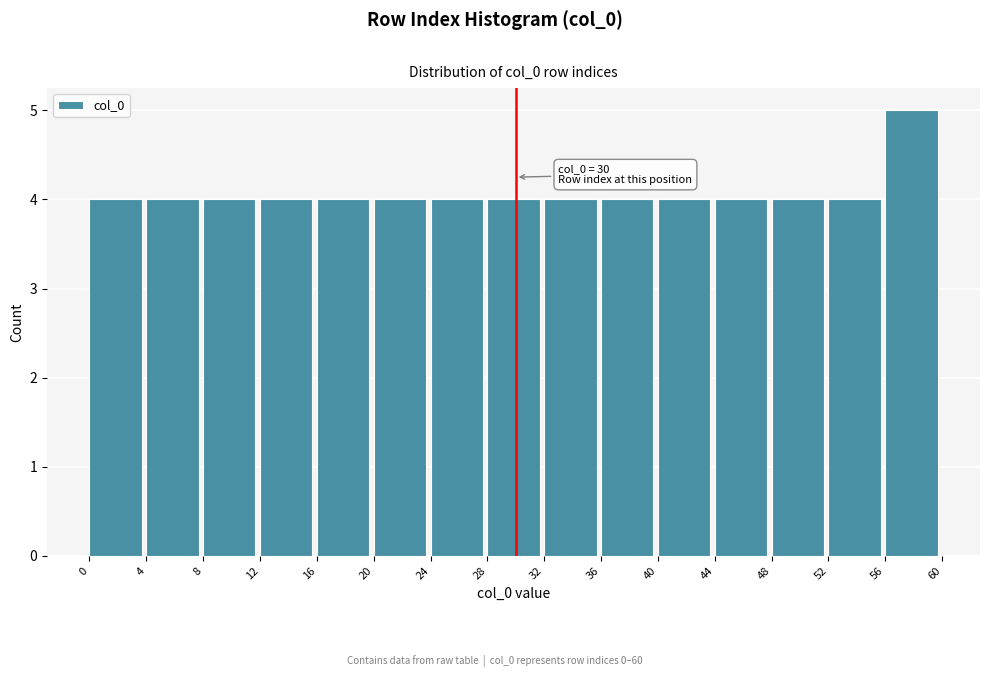

Which range on the x-axis has the tallest bar?

56 to 60